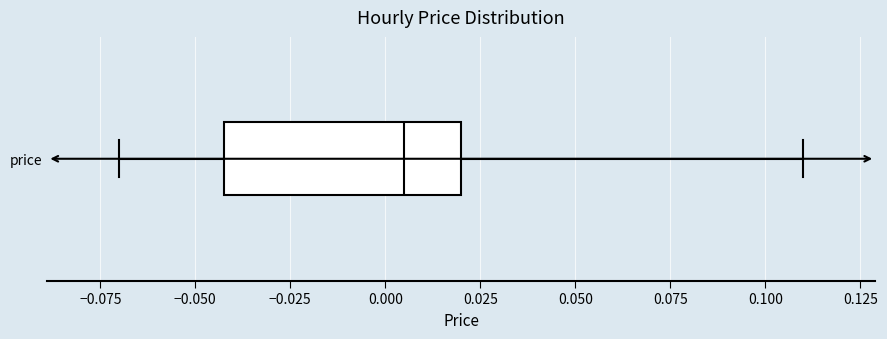

Read this box plot against the x-axis: the position of the median line, the range covered by the box, and the ends of both whiskers. The values are not printed on the chart, so give them approximately, as read against the axis.

median 0.005, box -0.040 to 0.020, whiskers -0.070 to 0.110